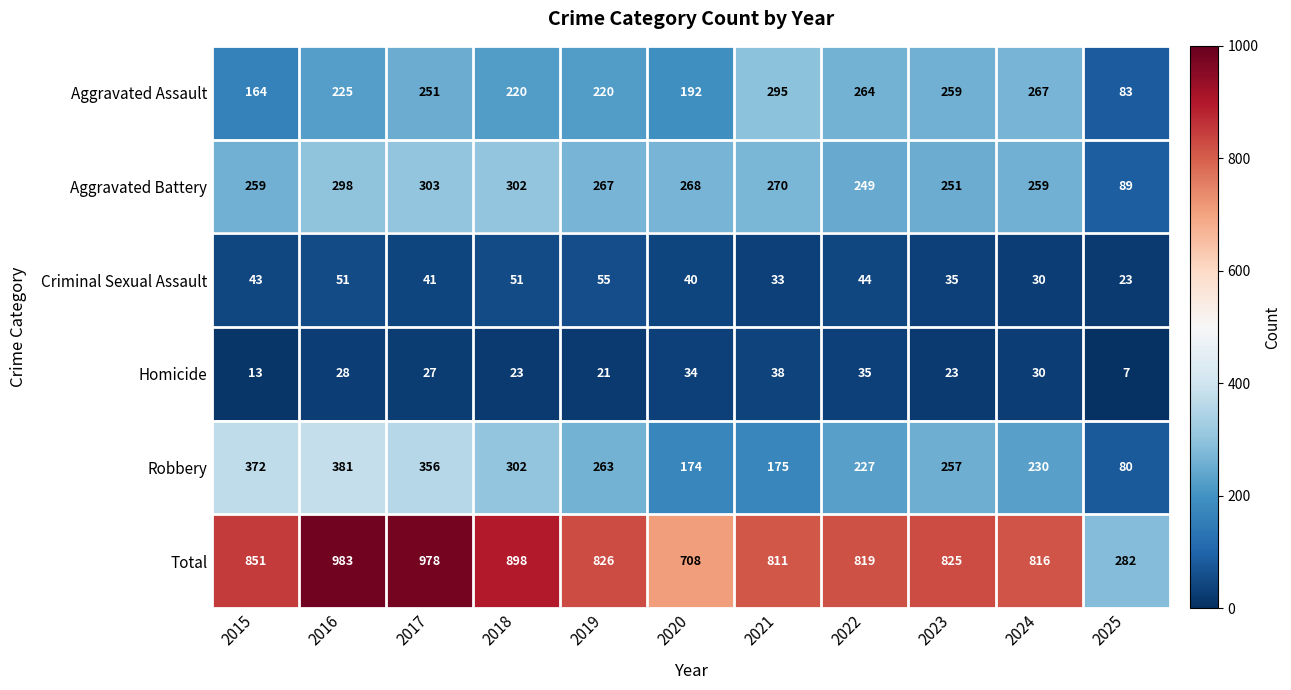

What value does the Aggravated Assault series have at 2019, to the nearest 10?

220